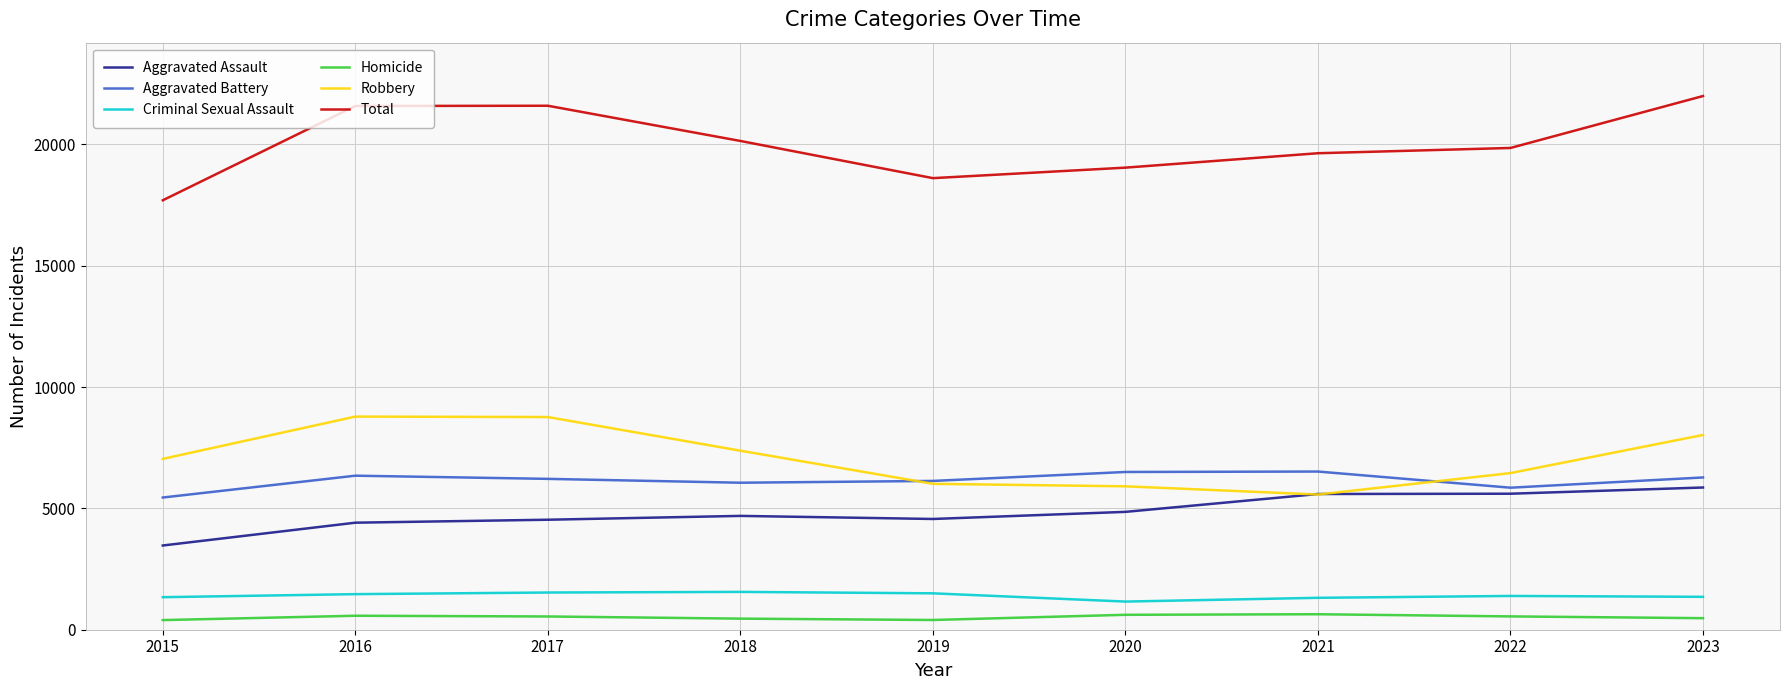

Is the value of Robbery at 2018 greater than the value of Aggravated Battery at 2022?

Yes